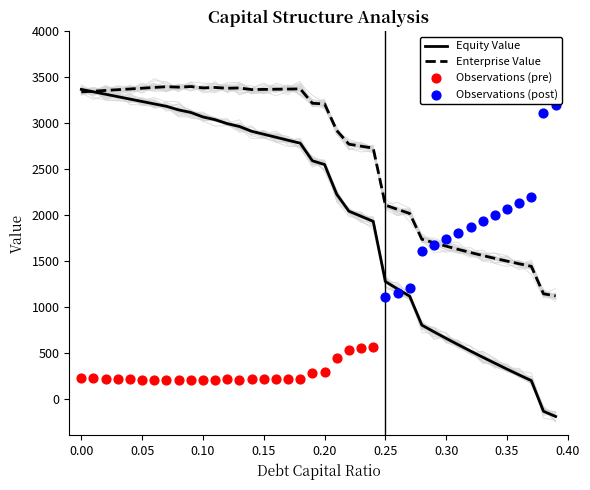

Which series has the widest spread of Y values?

equity_value